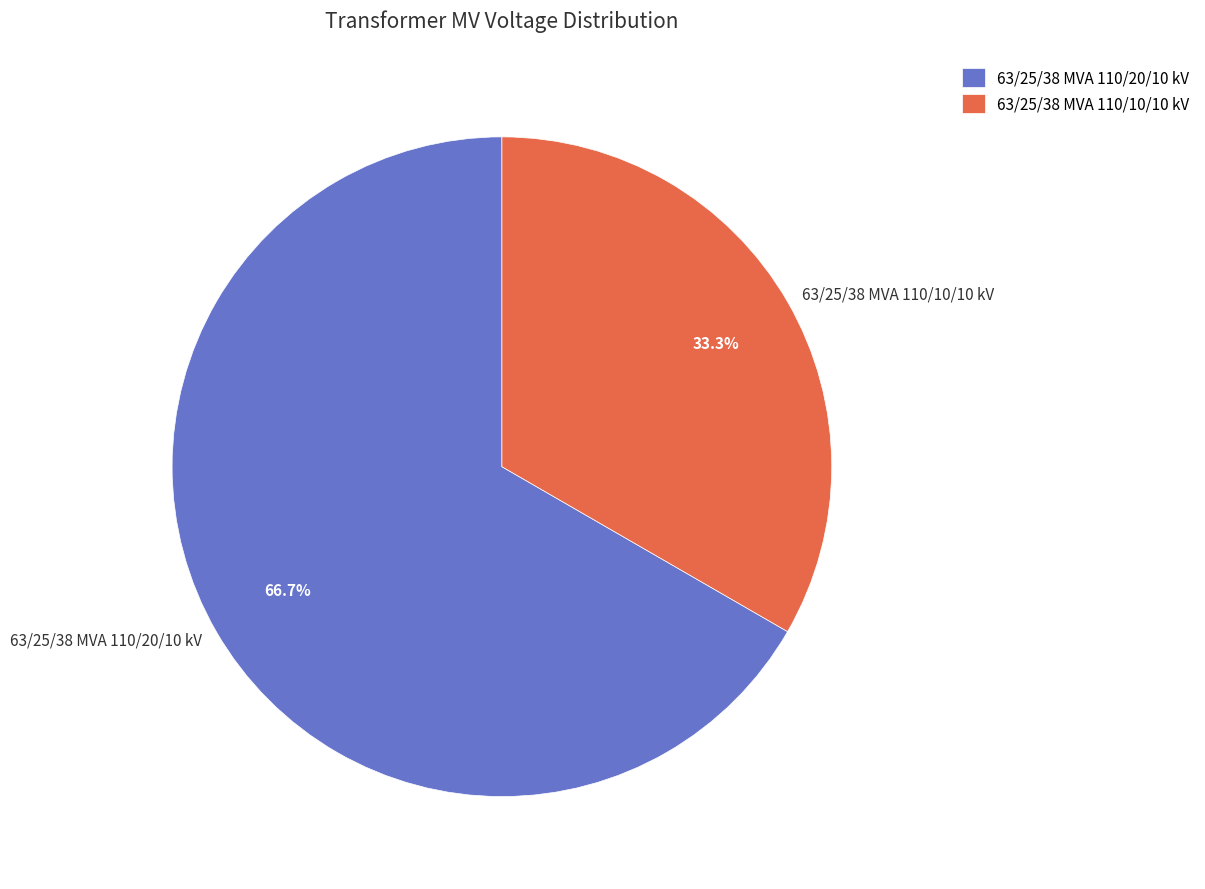

Approximately how many times larger is the value at 63/25/38 MVA 110/10/10 kV compared to 63/25/38 MVA 110/20/10 kV?

0.5